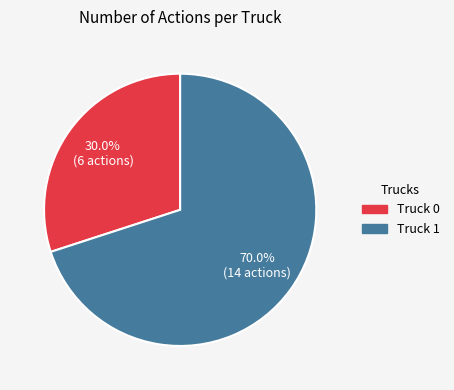

What is the smallest slice in the pie chart?

Truck 0